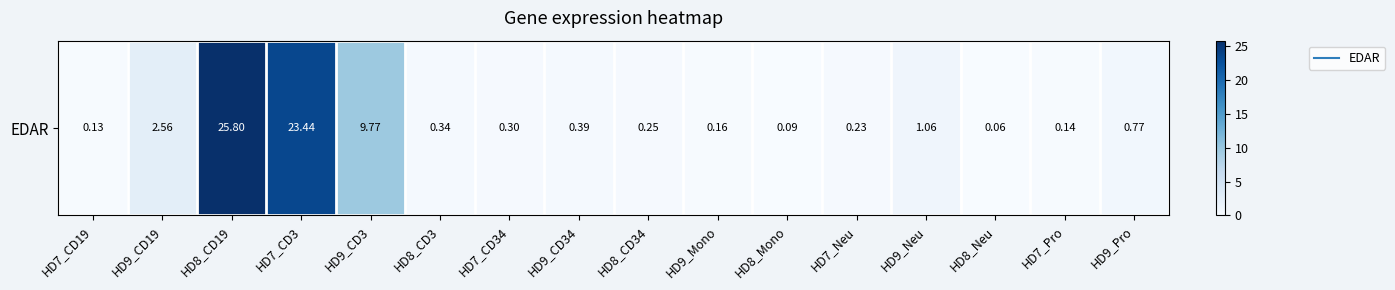

What is the sum of the values at HD9_CD19 and HD7_CD34?

2.9